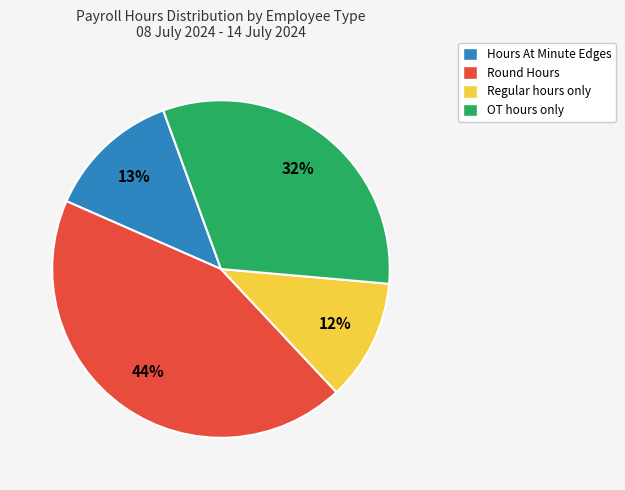

Which category has the smallest portion of the pie?

Regular hours only